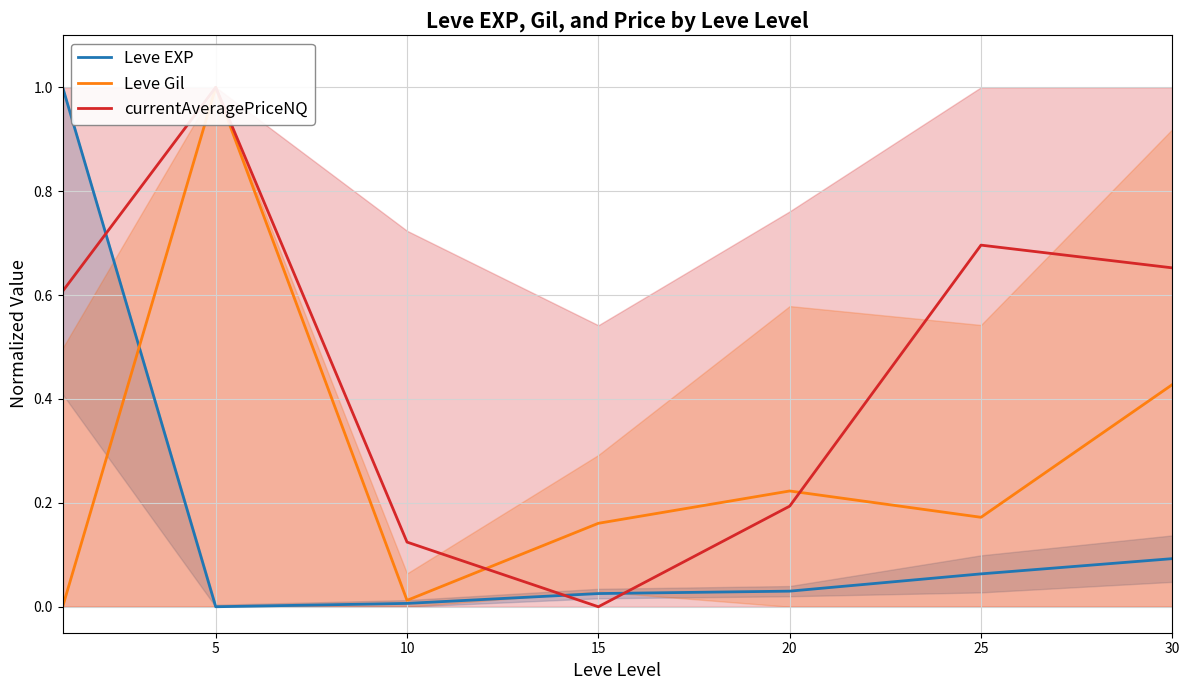

Reading left to right, what are all the values shown in this chart?

Leve EXP: 1.0	0.0	0.0	0.0	0.0	0.1	0.1
Leve Gil: 0.0	1.0	0.0	0.2	0.2	0.2	0.4
currentAveragePriceNQ: 0.6	1.0	0.1	0.0	0.2	0.7	0.7